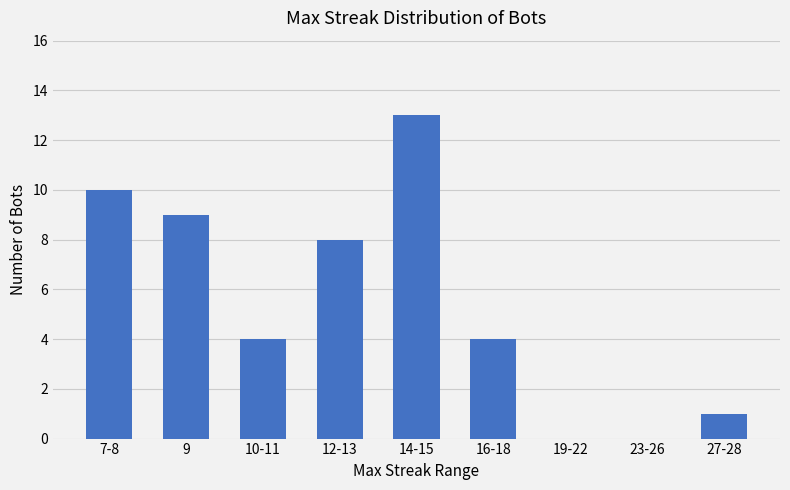

What is the change in value from 12-13 to 14-15?

+5